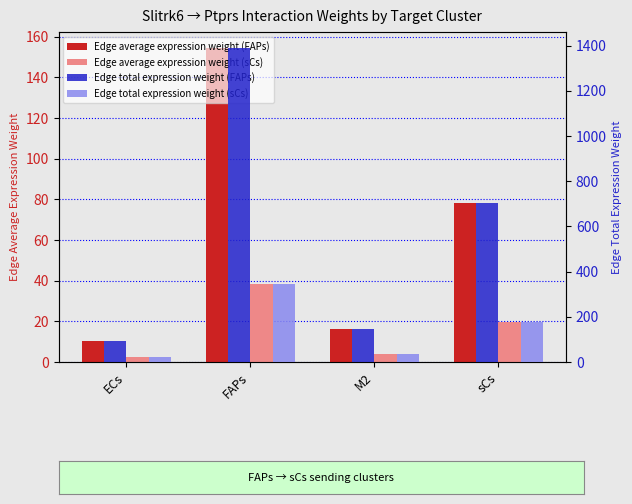

What position from the left is ECs?

1